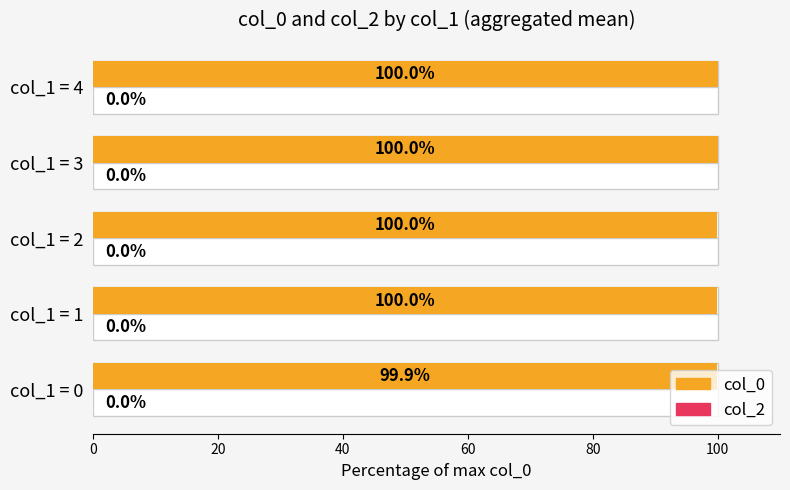

Rank the series at 0 from highest to lowest value.

col_0, col_2